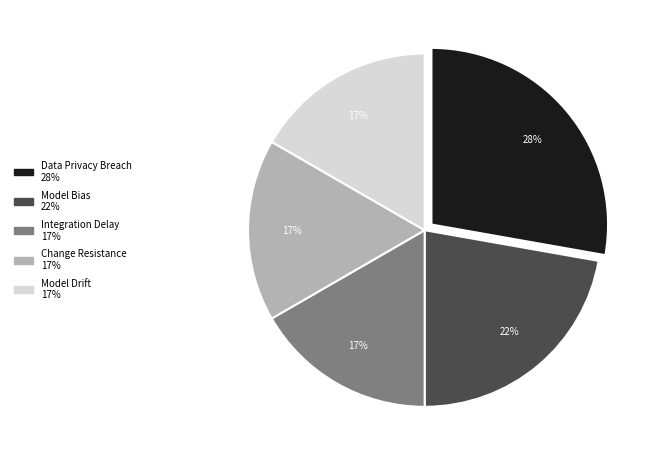

What percentage is the Data Privacy Breach slice, to the nearest percent?

28%